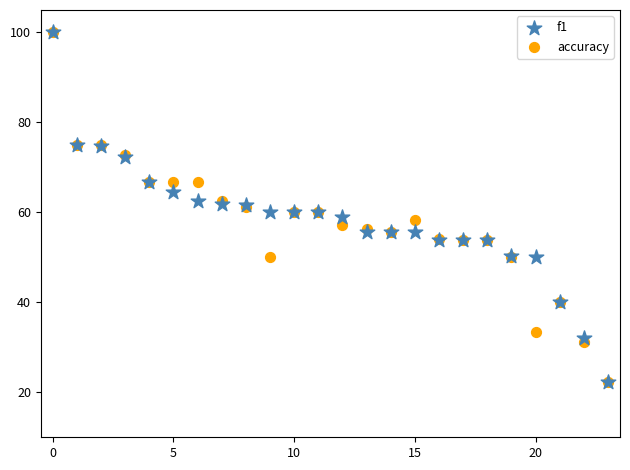

What are all the series names shown in the legend?

f1, accuracy